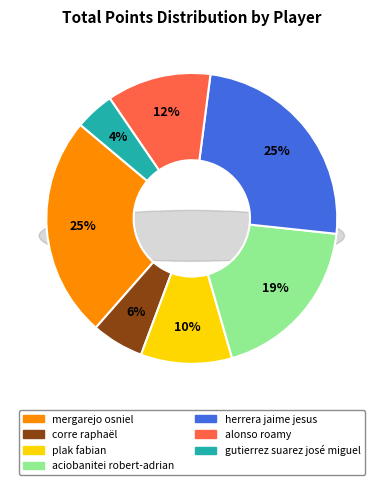

What is the smallest slice in the pie chart?

gutierrez suarez josé miguel